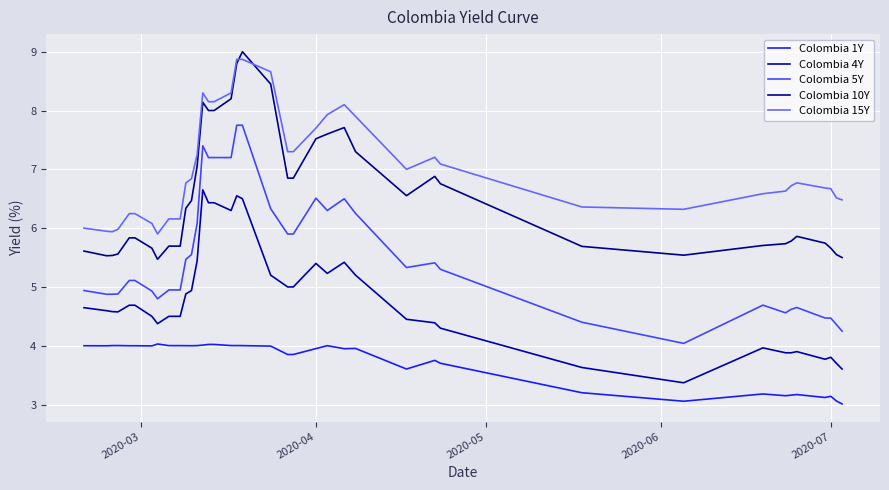

How many lines are shown in the chart?

5